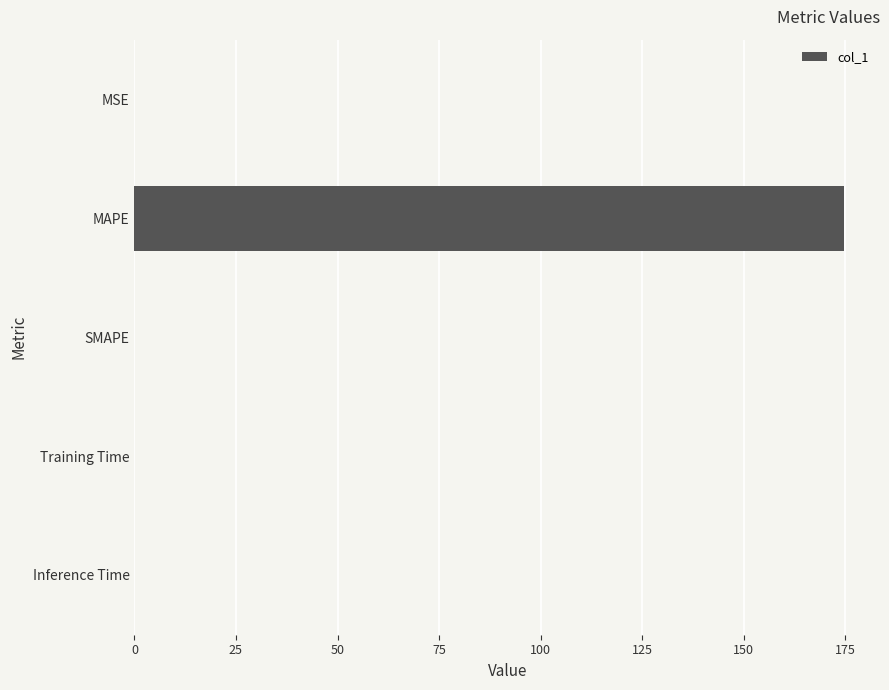

The chart shows a value of 0.0 at Training Time. True or false?

True